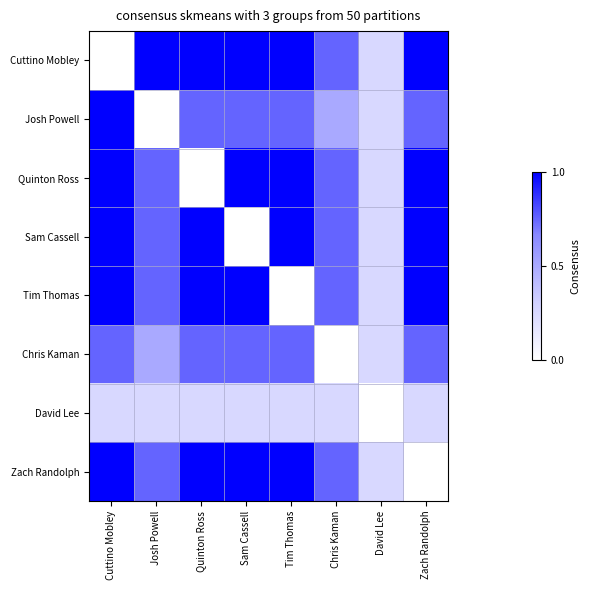

Which has a higher value, Chris Kaman or Tim Thomas?

Tim Thomas